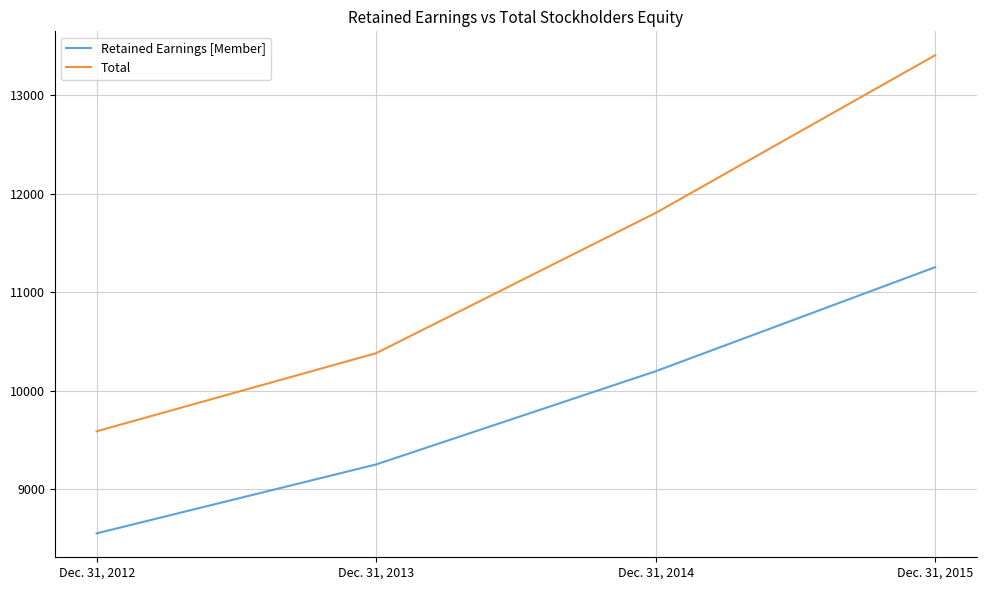

What is the approximate value of Total at Dec. 31, 2012, to the nearest 50?

9600